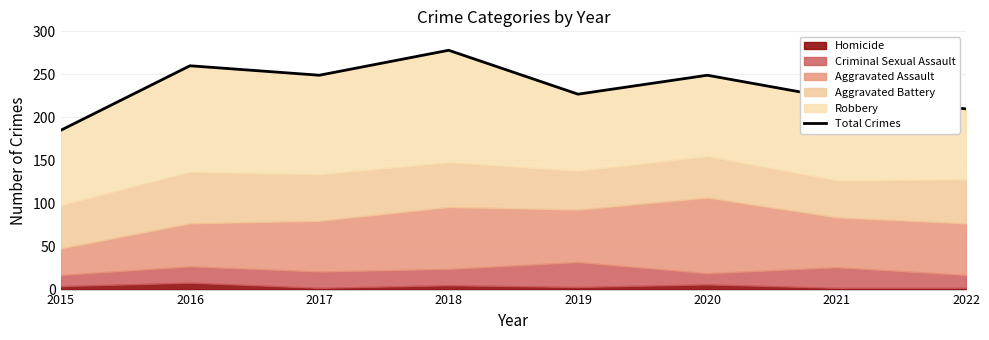

How many interior local peaks (higher than both neighbors) does the data have?

3